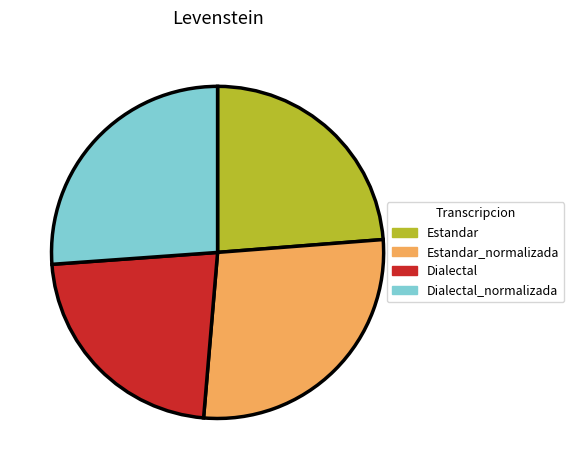

Is the sum of Dialectal_normalizada and Estandar_normalizada greater than half?

Yes